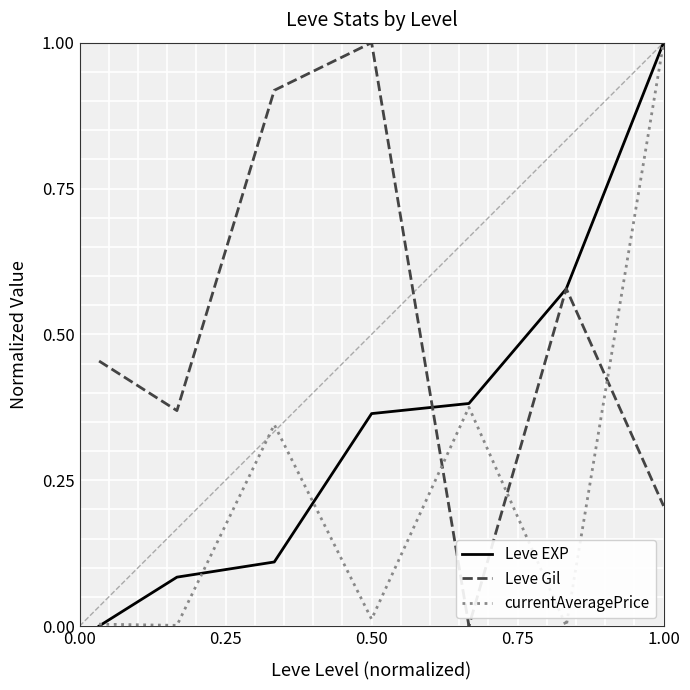

What is the greatest value displayed?

1.0